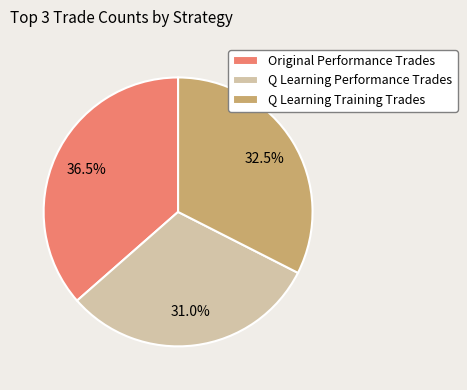

Is it true that Q Learning Training Trades is 24% of the pie?

False